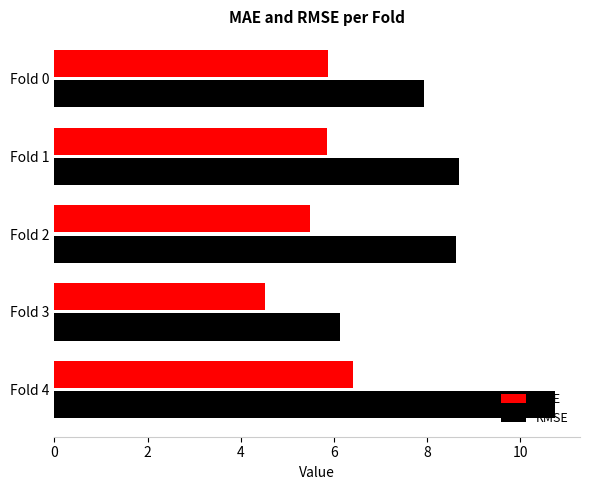

Which series has the largest range (max minus min)?

RMSE